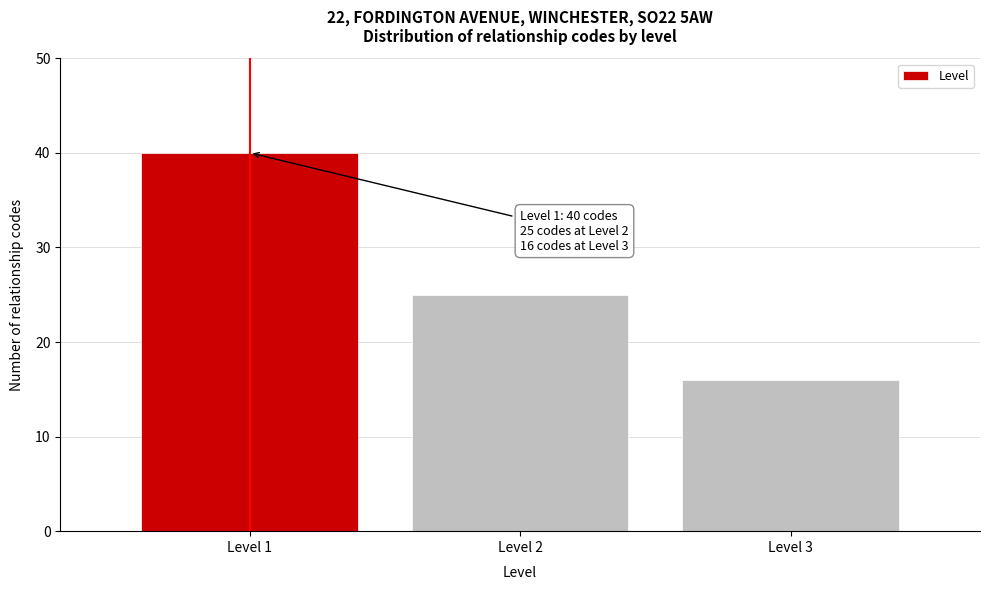

Over which range of the x-axis is the bar tallest?

0.5 to 1.5